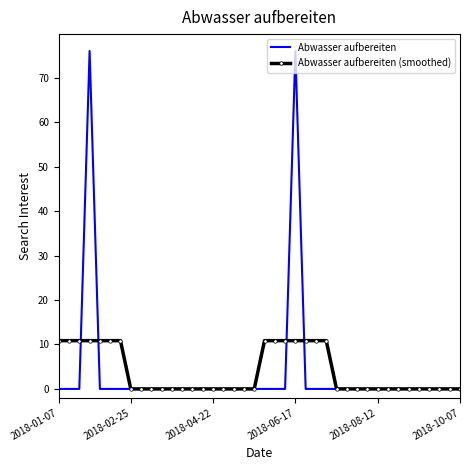

What is the maximum value shown in the chart?

76.0